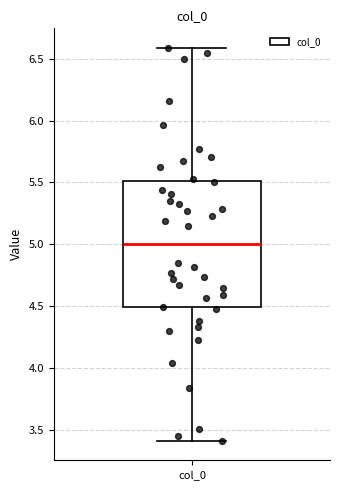

Where is the lower edge of the box for col_0 on the y-axis? The values are not printed on the chart, so give them approximately, as read against the axis.

4.5